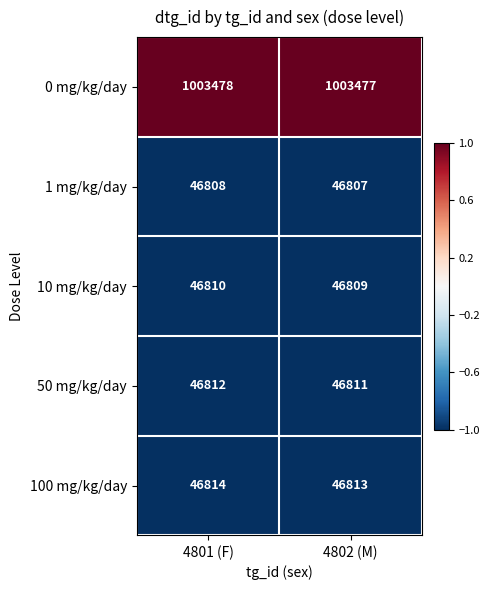

What is the difference between the highest and lowest values at 4801 (F)?

956670